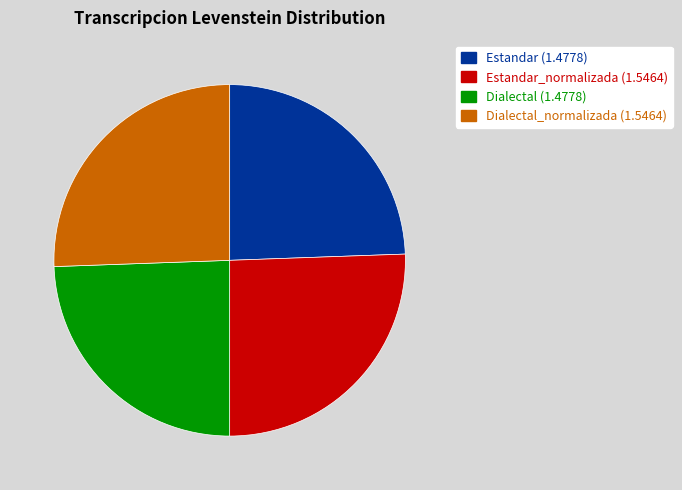

Does any single category account for the majority?

No